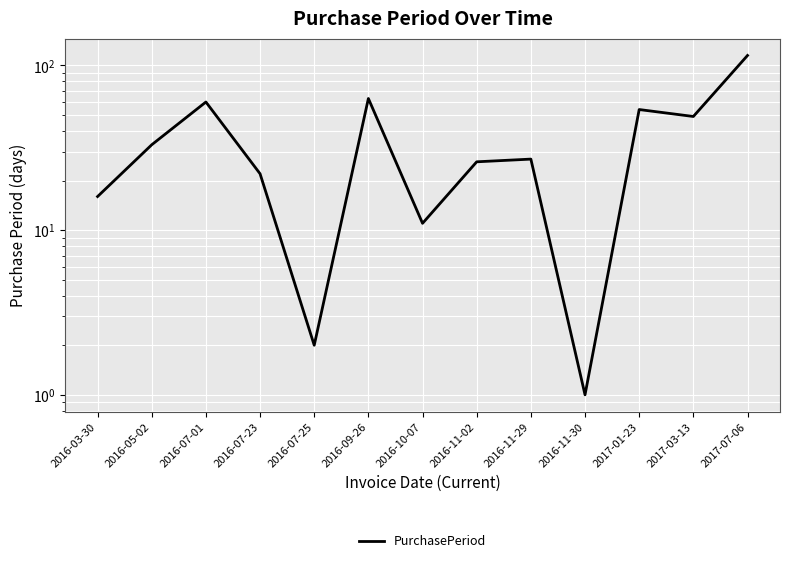

True or false: the data shows 49 at 2017-03-13.

True